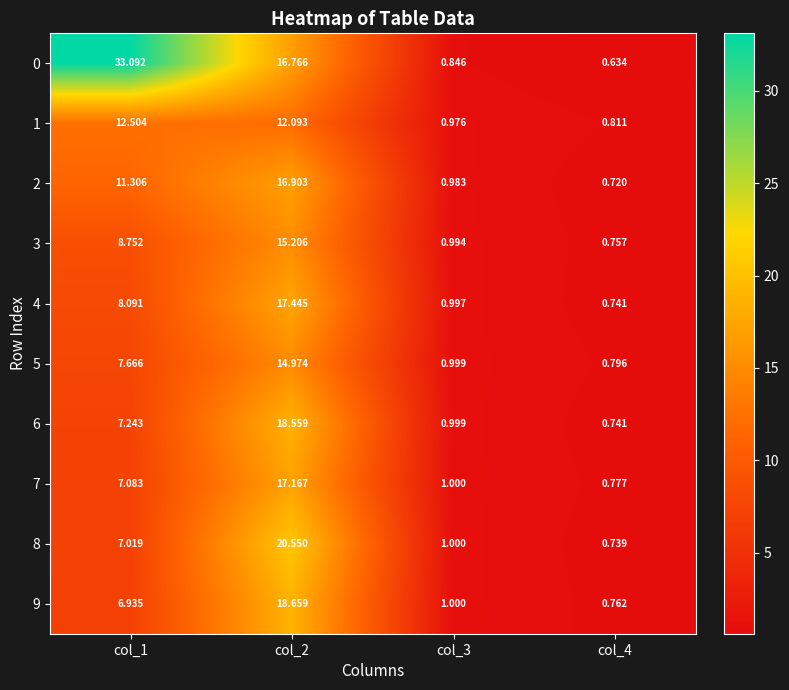

Is the value of 0 at col_2 greater than the value of 2 at col_1?

Yes